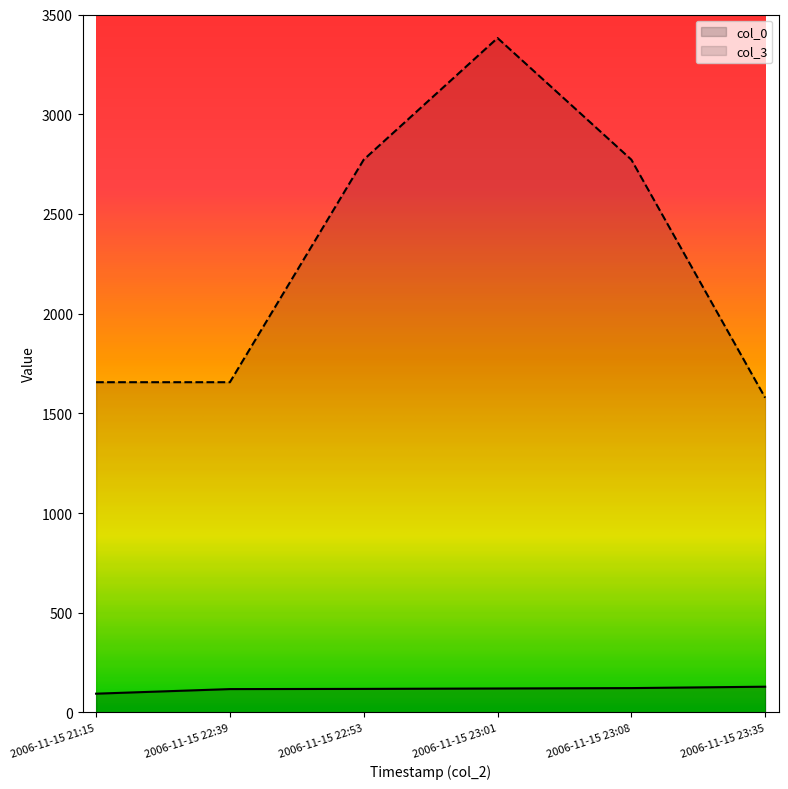

How many data points in col_0 are above 120?

2